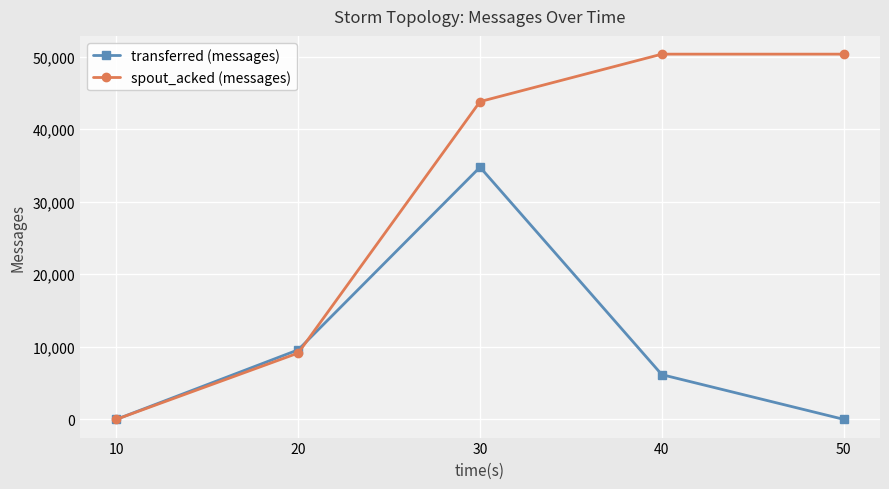

What is the difference between the second highest and second lowest values in the transferred (messages) series?

9580